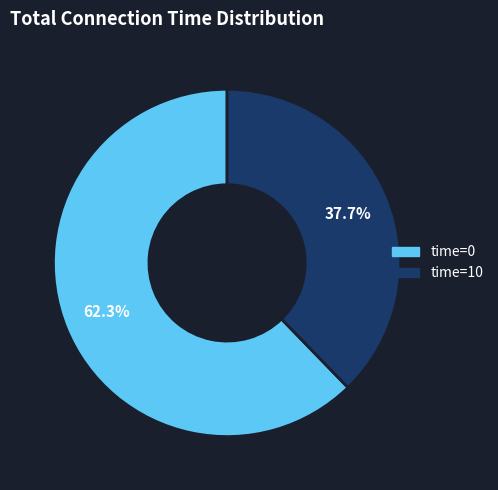

Is there a majority slice in this chart?

Yes